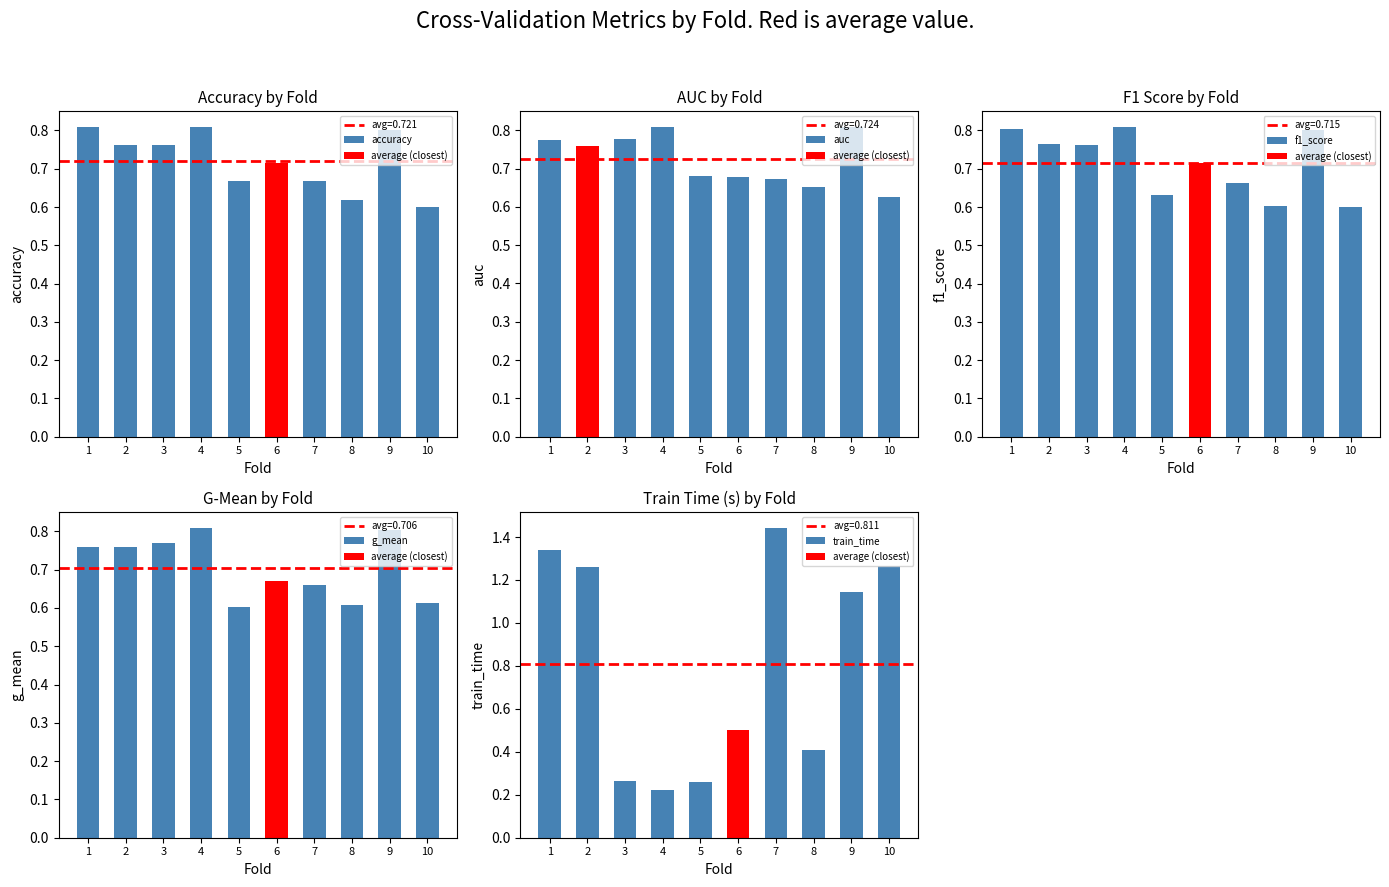

Which series changed the most between 2 and 3?

train_time